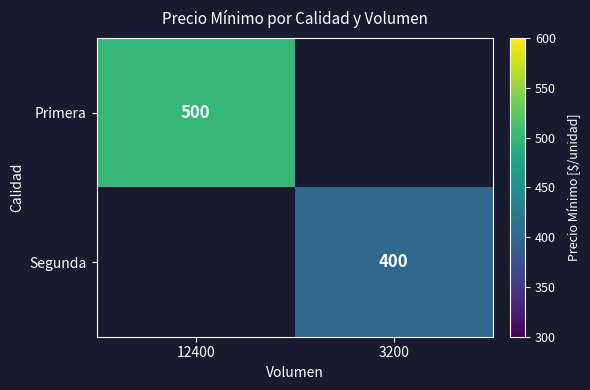

At how many categories does at least one series exceed 492?

1